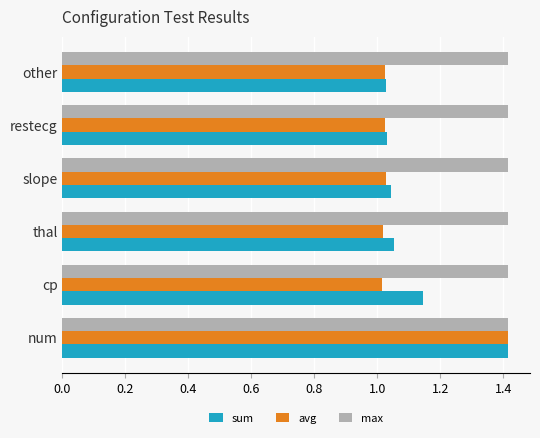

What is the difference between the second highest and second lowest values in the sum series?

0.1